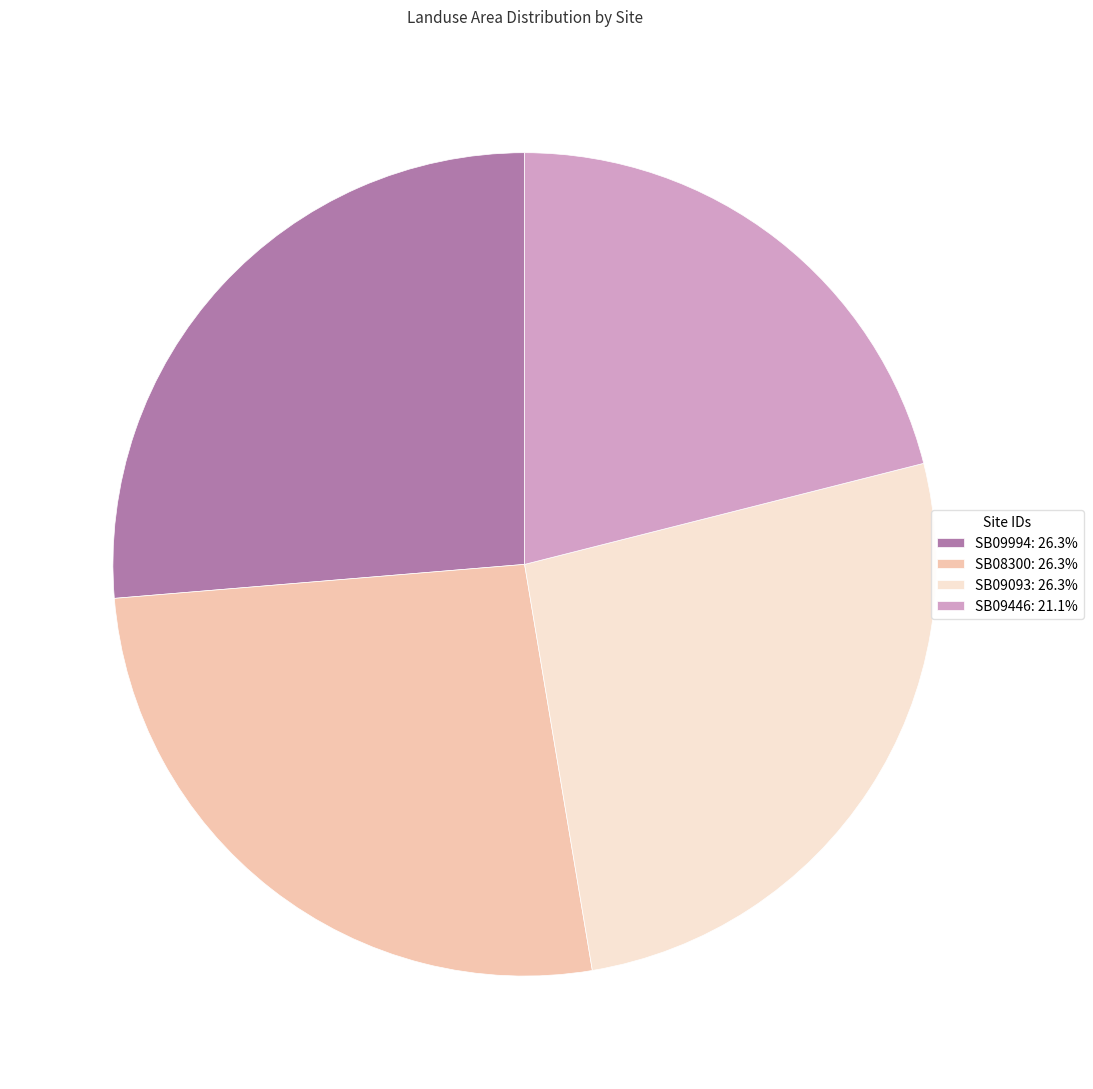

Do SB08300: 26.3% and SB09994: 26.3% together represent more than half of the pie?

Yes